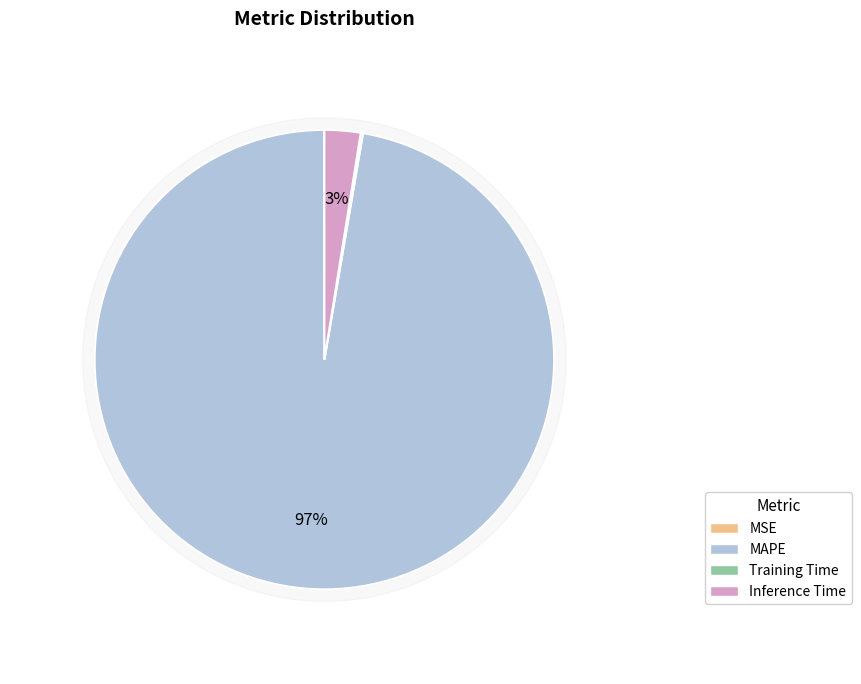

To the nearest percent, what is the average slice percentage?

25%